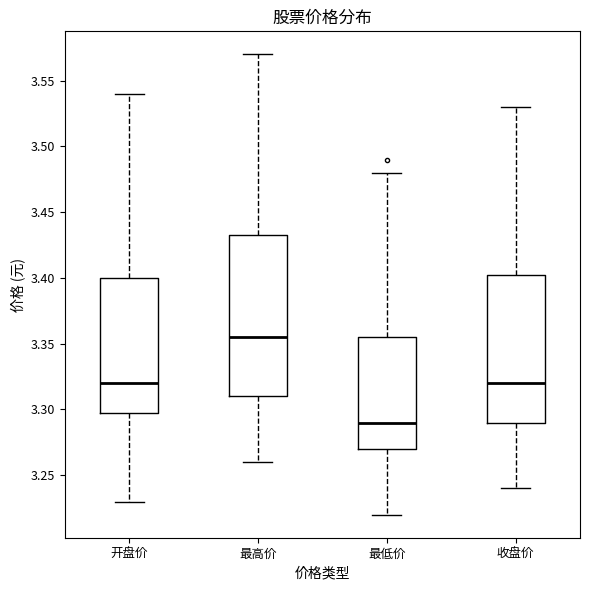

Reading left to right, read every box against the y-axis: the position of its median line, the range the box covers, and the ends of its whiskers. The values are not printed on the chart, so give them approximately, as read against the axis.

开盘价: median 3.320, box 3.300 to 3.400, whiskers 3.230 to 3.540
最高价: median 3.355, box 3.310 to 3.435, whiskers 3.260 to 3.570
最低价: median 3.290, box 3.270 to 3.355, whiskers 3.220 to 3.480
收盘价: median 3.320, box 3.290 to 3.405, whiskers 3.240 to 3.530